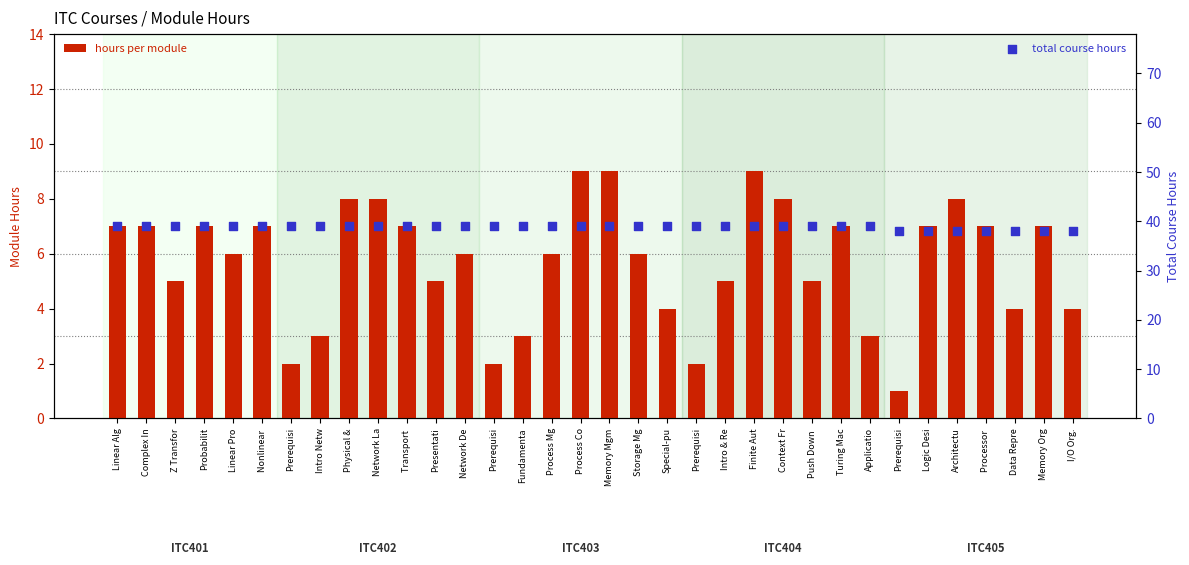

What are all the series names shown in the legend?

hours per module, total course hours